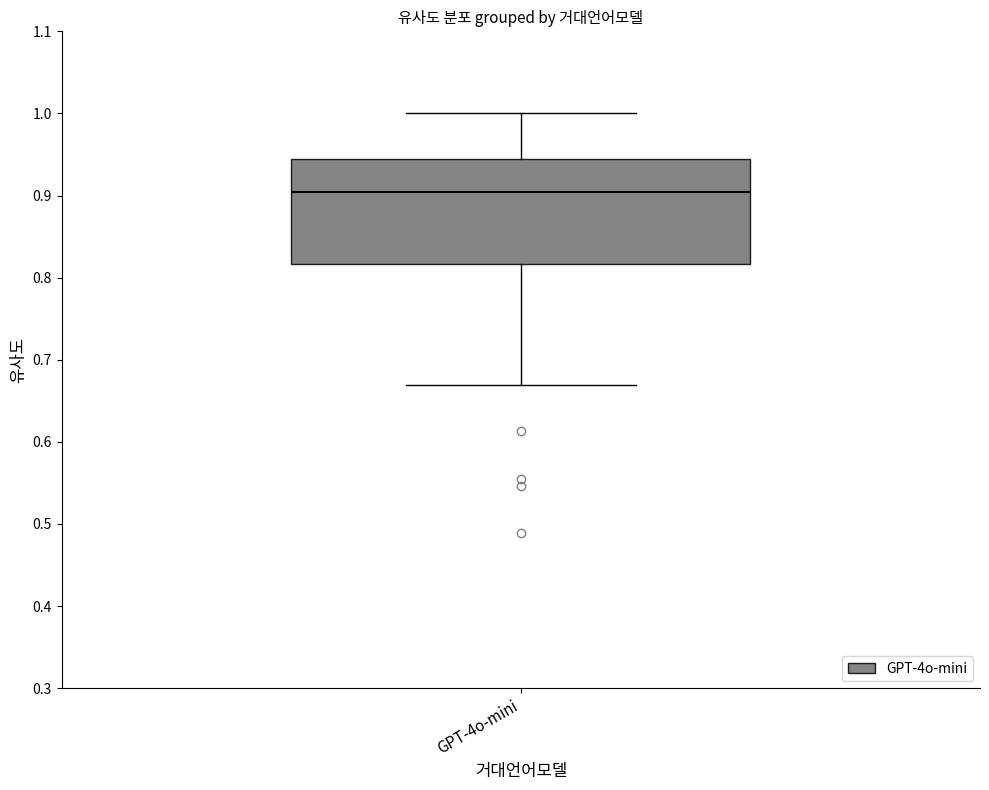

Read this box plot against the y-axis: the position of the median line, the range covered by the box, and the ends of both whiskers. The values are not printed on the chart, so give them approximately, as read against the axis.

median 0.90, box 0.82 to 0.94, whiskers 0.67 to 1.00